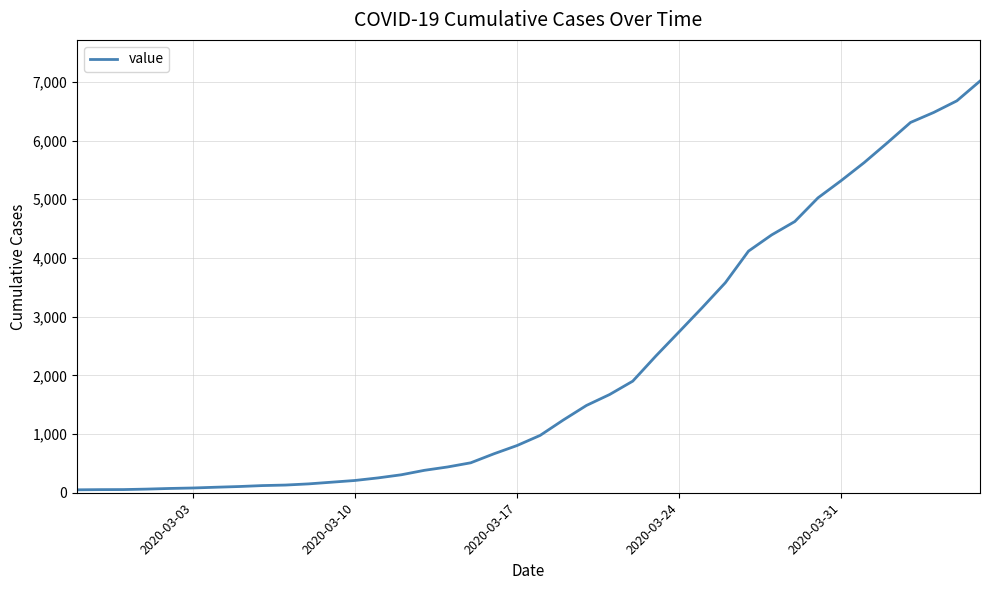

What is the difference between the maximum and minimum values?

6963